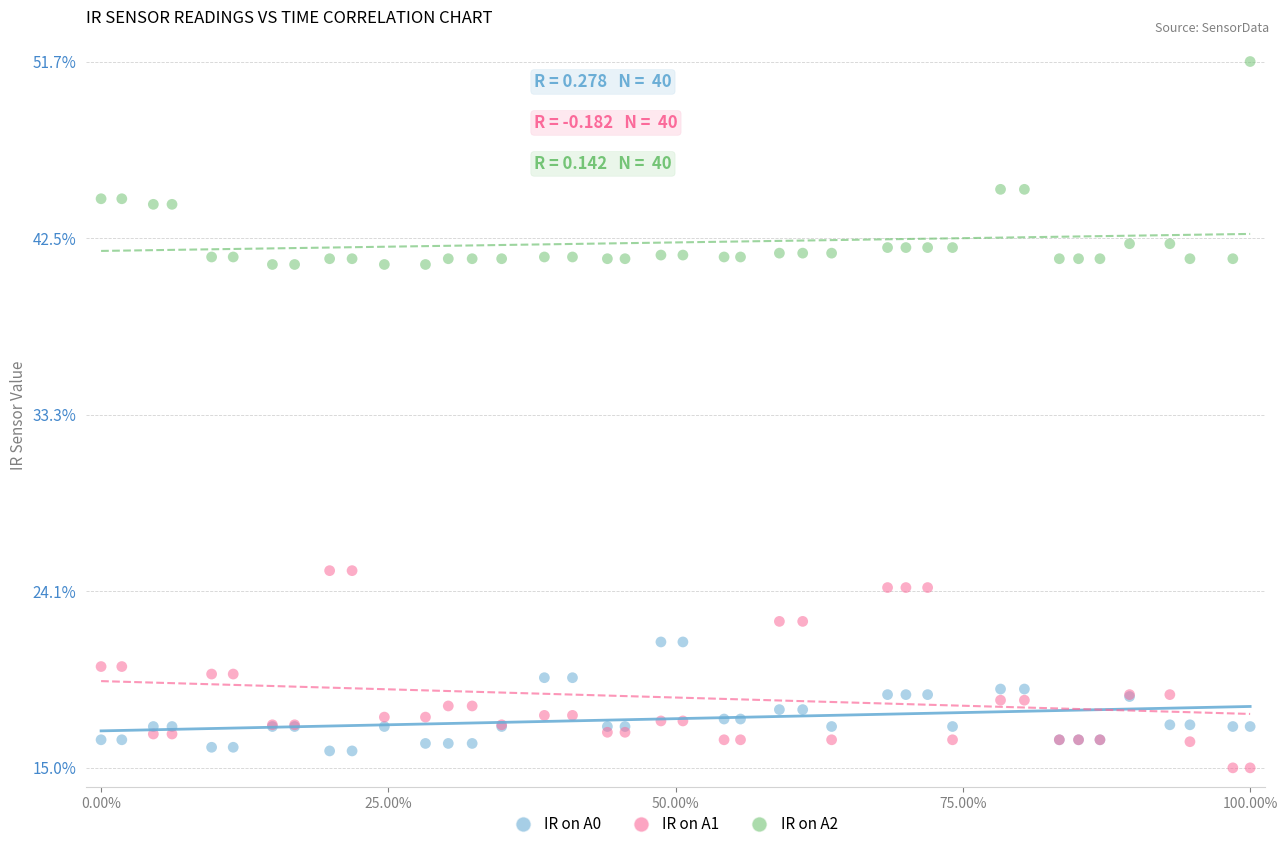

What are all the series names shown in the legend?

IR on A0, IR on A1, IR on A2